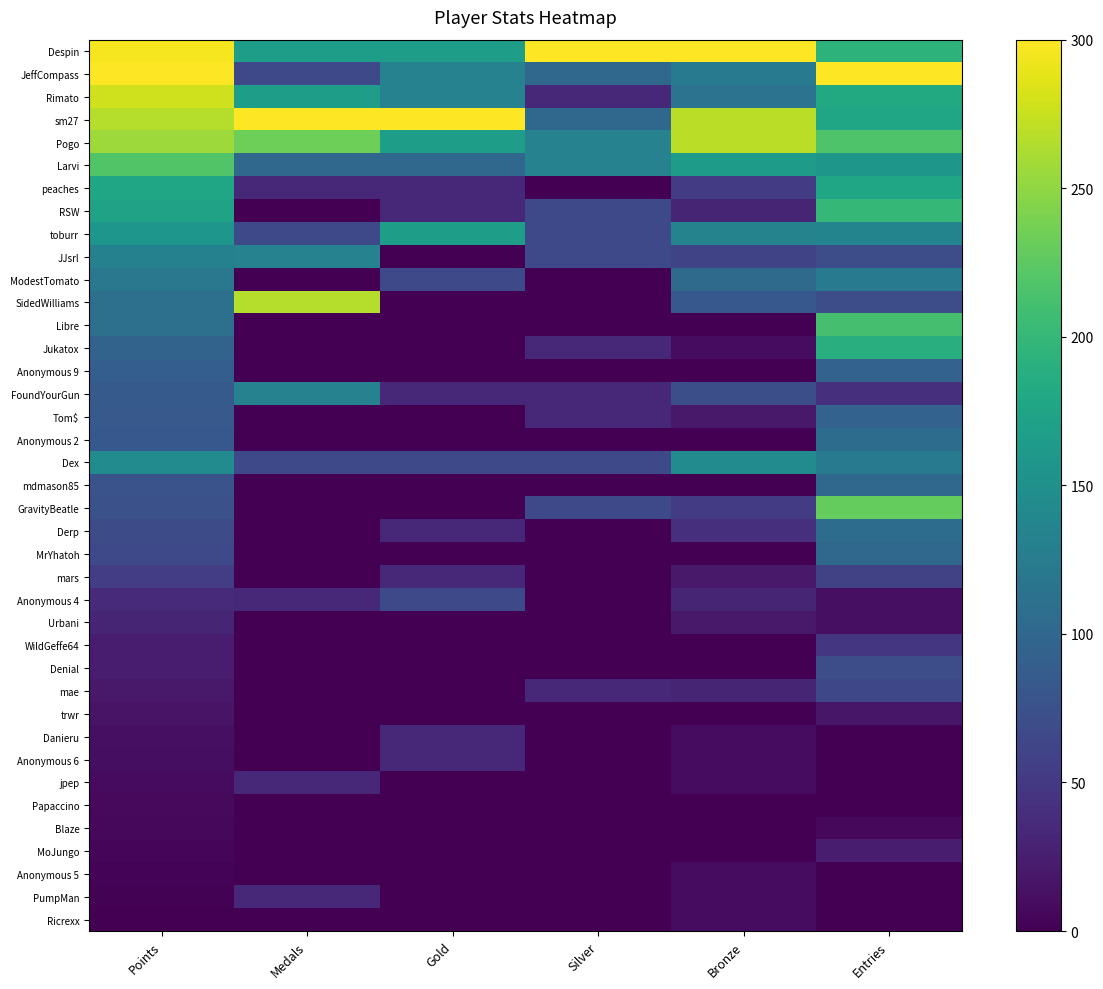

Reading left to right, transcribe all the data shown in this chart.

Despin: Points=295.8	Medals=166.7	Gold=166.7	Silver=300.0	Bronze=300.0	Entries=194.1
JeffCompass: Points=300.0	Medals=66.7	Gold=133.3	Silver=100.0	Bronze=124.1	Entries=300.0
Rimato: Points=277.8	Medals=166.7	Gold=133.3	Silver=33.3	Bronze=113.8	Entries=182.4
sm27: Points=266.7	Medals=300.0	Gold=300.0	Silver=100.0	Bronze=269.0	Entries=176.5
Pogo: Points=256.4	Medals=233.3	Gold=166.7	Silver=133.3	Bronze=269.0	Entries=217.6
Larvi: Points=218.2	Medals=100.0	Gold=100.0	Silver=133.3	Bronze=165.5	Entries=158.8
peaches: Points=178.1	Medals=33.3	Gold=33.3	Silver=0.0	Bronze=51.7	Entries=176.5
RSW: Points=172.5	Medals=0.0	Gold=33.3	Silver=66.7	Bronze=31.0	Entries=200.0
toburr: Points=157.3	Medals=66.7	Gold=166.7	Silver=66.7	Bronze=134.5	Entries=135.3
JJsrl: Points=132.3	Medals=133.3	Gold=0.0	Silver=66.7	Bronze=62.1	Entries=70.6
ModestTomato: Points=119.9	Medals=0.0	Gold=66.7	Silver=0.0	Bronze=103.4	Entries=123.5
SidedWilliams: Points=110.9	Medals=266.7	Gold=0.0	Silver=0.0	Bronze=82.8	Entries=70.6
Libre: Points=110.2	Medals=0.0	Gold=0.0	Silver=0.0	Bronze=0.0	Entries=211.8
Jukatox: Points=95.6	Medals=0.0	Gold=0.0	Silver=33.3	Bronze=10.3	Entries=188.2
Anonymous 9: Points=90.1	Medals=0.0	Gold=0.0	Silver=0.0	Bronze=0.0	Entries=94.1
FoundYourGun: Points=85.2	Medals=133.3	Gold=33.3	Silver=33.3	Bronze=72.4	Entries=41.2
Tom$: Points=83.8	Medals=0.0	Gold=0.0	Silver=33.3	Bronze=20.7	Entries=94.1
Anonymous 2: Points=82.4	Medals=0.0	Gold=0.0	Silver=0.0	Bronze=0.0	Entries=105.9
Dex: Points=144.8	Medals=66.7	Gold=66.7	Silver=66.7	Bronze=144.8	Entries=123.5
mdmason85: Points=76.9	Medals=0.0	Gold=0.0	Silver=0.0	Bronze=0.0	Entries=100.0
GravityBeatle: Points=74.1	Medals=0.0	Gold=0.0	Silver=66.7	Bronze=51.7	Entries=229.4
Derp: Points=70.0	Medals=0.0	Gold=33.3	Silver=0.0	Bronze=41.4	Entries=105.9
MrYhatoh: Points=66.5	Medals=0.0	Gold=0.0	Silver=0.0	Bronze=0.0	Entries=100.0
mars: Points=54.7	Medals=0.0	Gold=33.3	Silver=0.0	Bronze=20.7	Entries=58.8
Anonymous 4: Points=37.4	Medals=33.3	Gold=66.7	Silver=0.0	Bronze=31.0	Entries=11.8
Urbani: Points=30.5	Medals=0.0	Gold=0.0	Silver=0.0	Bronze=20.7	Entries=11.8
WildGeffe64: Points=22.9	Medals=0.0	Gold=0.0	Silver=0.0	Bronze=0.0	Entries=47.1
Denial: Points=22.9	Medals=0.0	Gold=0.0	Silver=0.0	Bronze=0.0	Entries=70.6
mae: Points=20.1	Medals=0.0	Gold=0.0	Silver=33.3	Bronze=31.0	Entries=64.7
trwr: Points=15.9	Medals=0.0	Gold=0.0	Silver=0.0	Bronze=0.0	Entries=17.6
Danieru: Points=11.8	Medals=0.0	Gold=33.3	Silver=0.0	Bronze=10.3	Entries=0.0
Anonymous 6: Points=11.1	Medals=0.0	Gold=33.3	Silver=0.0	Bronze=10.3	Entries=0.0
jpep: Points=8.3	Medals=33.3	Gold=0.0	Silver=0.0	Bronze=10.3	Entries=0.0
Papaccino: Points=7.6	Medals=0.0	Gold=0.0	Silver=0.0	Bronze=0.0	Entries=0.0
Blaze: Points=6.2	Medals=0.0	Gold=0.0	Silver=0.0	Bronze=0.0	Entries=5.9
MoJungo: Points=4.2	Medals=0.0	Gold=0.0	Silver=0.0	Bronze=0.0	Entries=23.5
Anonymous 5: Points=3.5	Medals=0.0	Gold=0.0	Silver=0.0	Bronze=10.3	Entries=0.0
PumpMan: Points=1.4	Medals=33.3	Gold=0.0	Silver=0.0	Bronze=10.3	Entries=0.0
Ricrexx: Points=0.0	Medals=0.0	Gold=0.0	Silver=0.0	Bronze=10.3	Entries=0.0